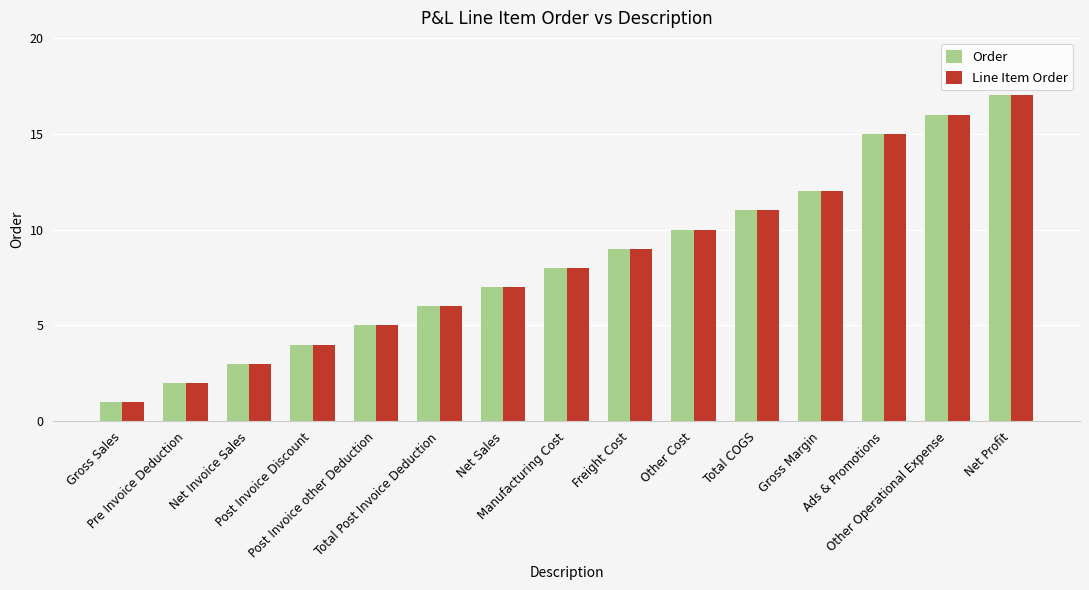

What are all the series names shown in the legend?

Order, Line Item Order